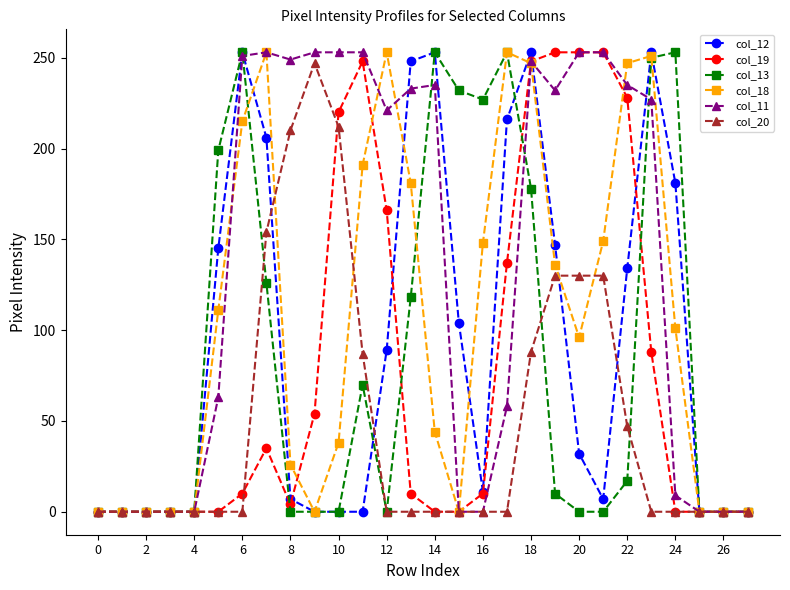

What is the greatest value displayed?

253